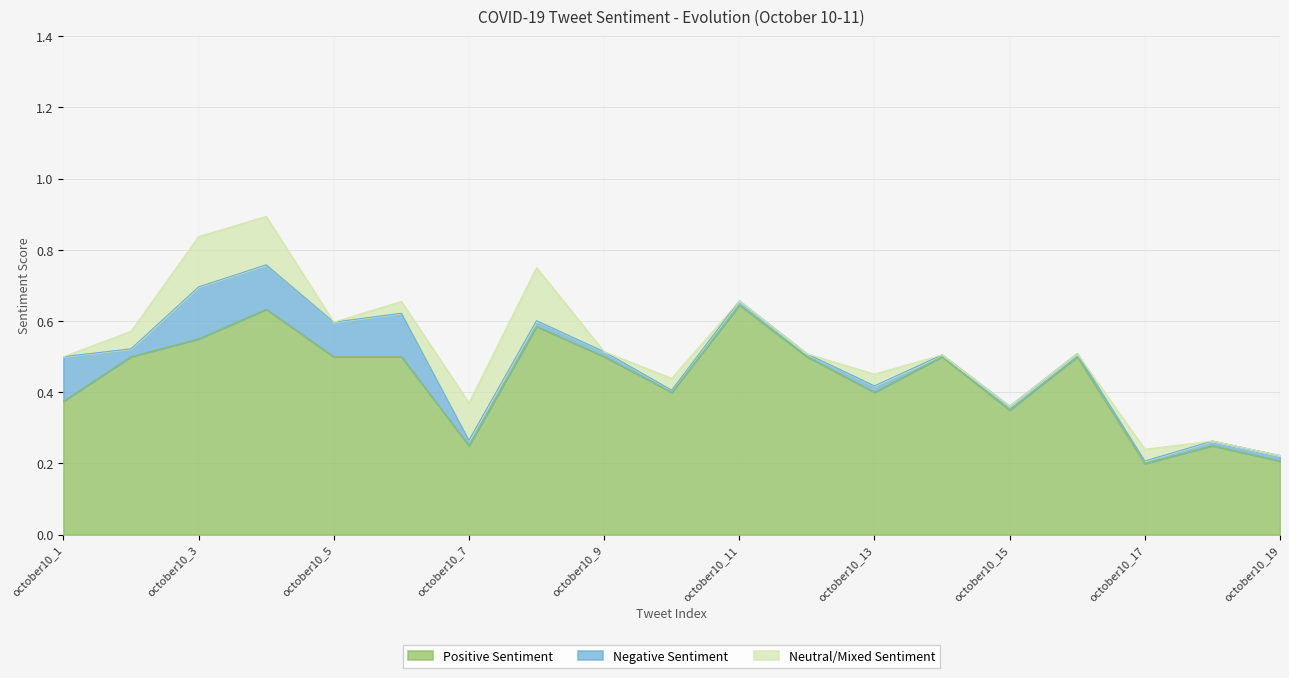

At which label does Neutral/Mixed Sentiment reach its minimum?

october10_1